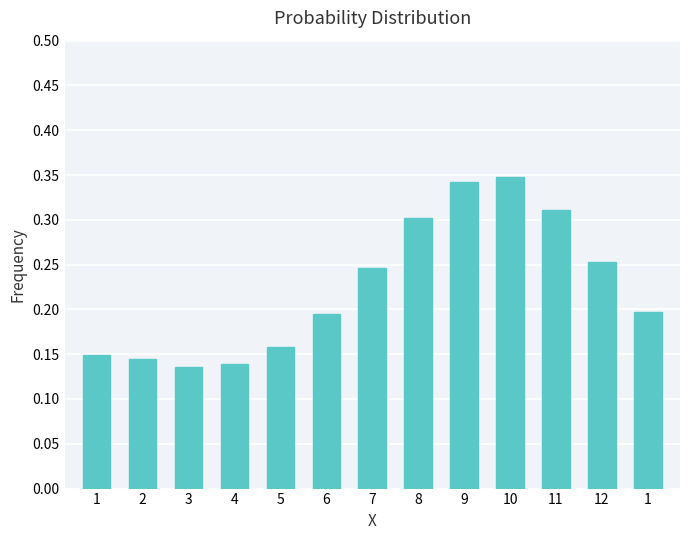

How many data points does each series have?

13